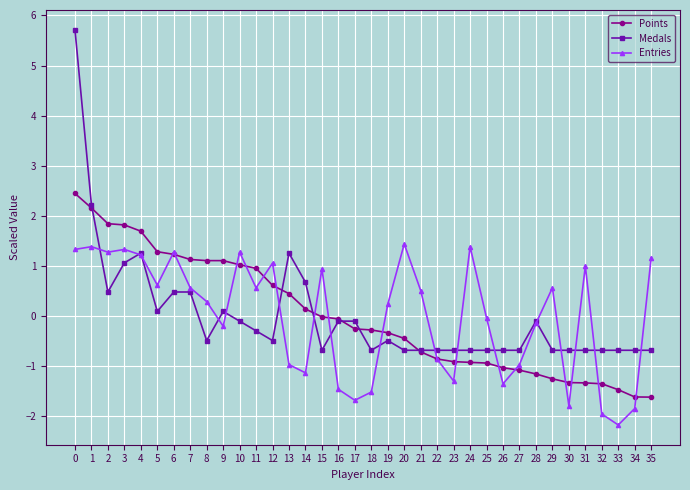

After their last crossing, which series has the higher values: Entries or Points?

Entries